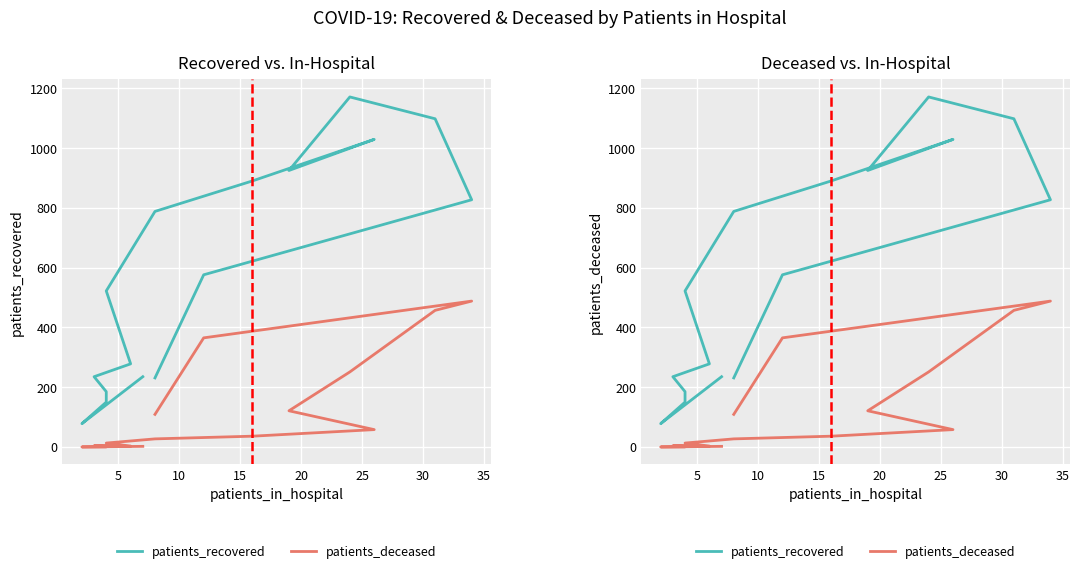

Does the chart display data point markers on the line(s)?

No